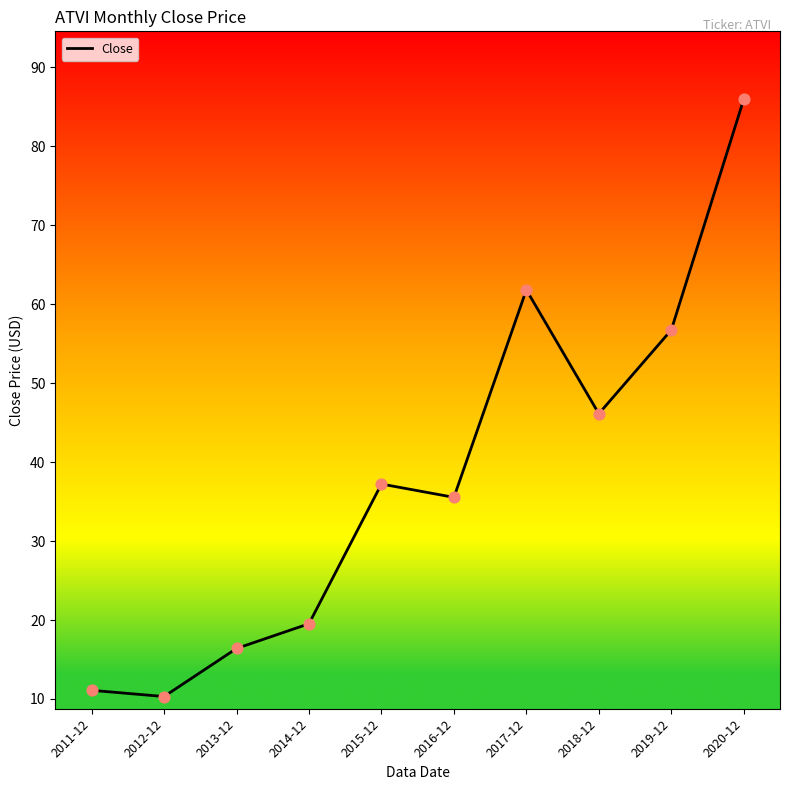

What is the change in value from 2012-12 to 2016-12?

+25.2